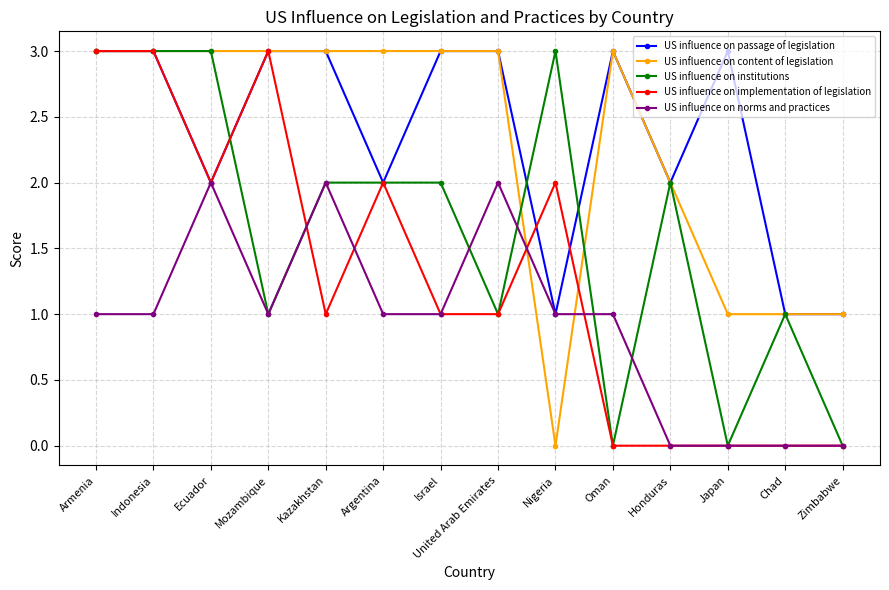

Is the value of US influence on passage of legislation at Argentina greater than the value of US influence on norms and practices at Mozambique?

Yes